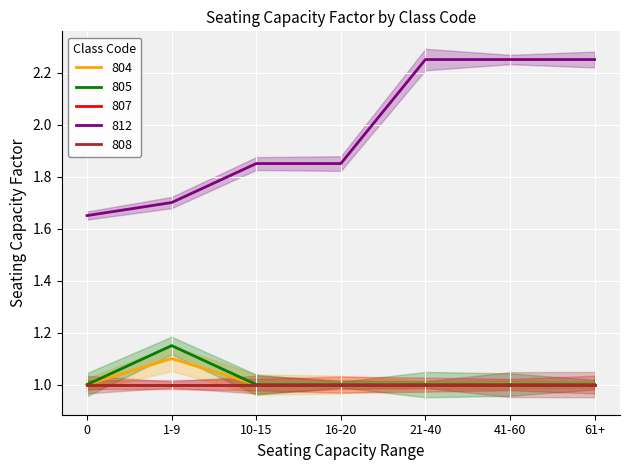

What is the minimum value shown in the chart?

1.0